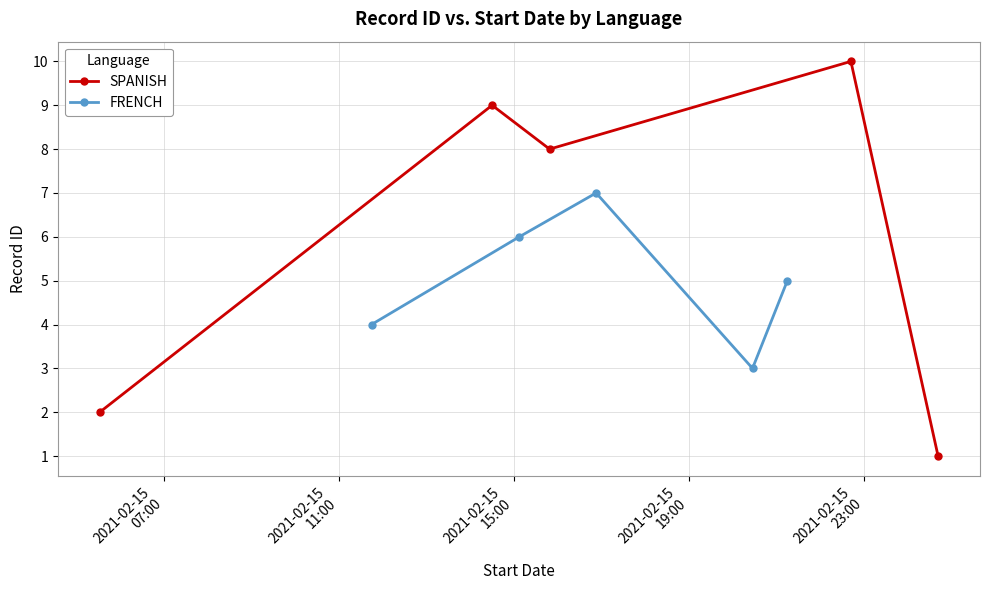

How many interior local peaks does the FRENCH series have?

1